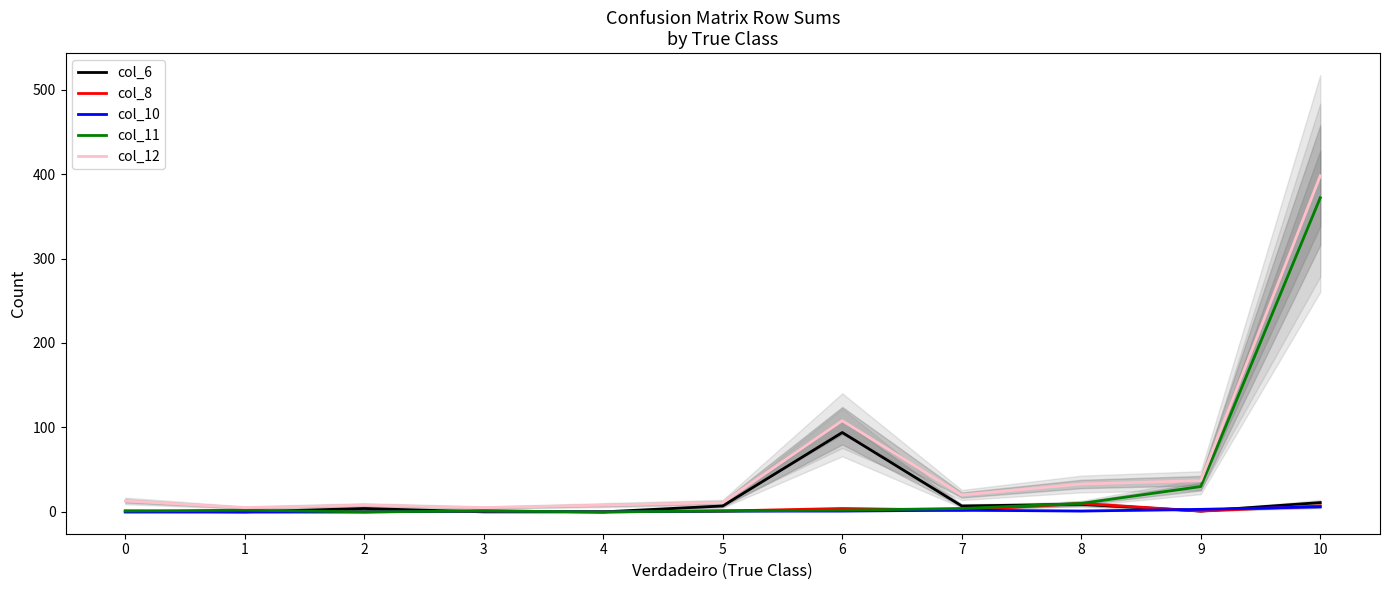

True or false: col_11 and col_12 cross at least once.

False